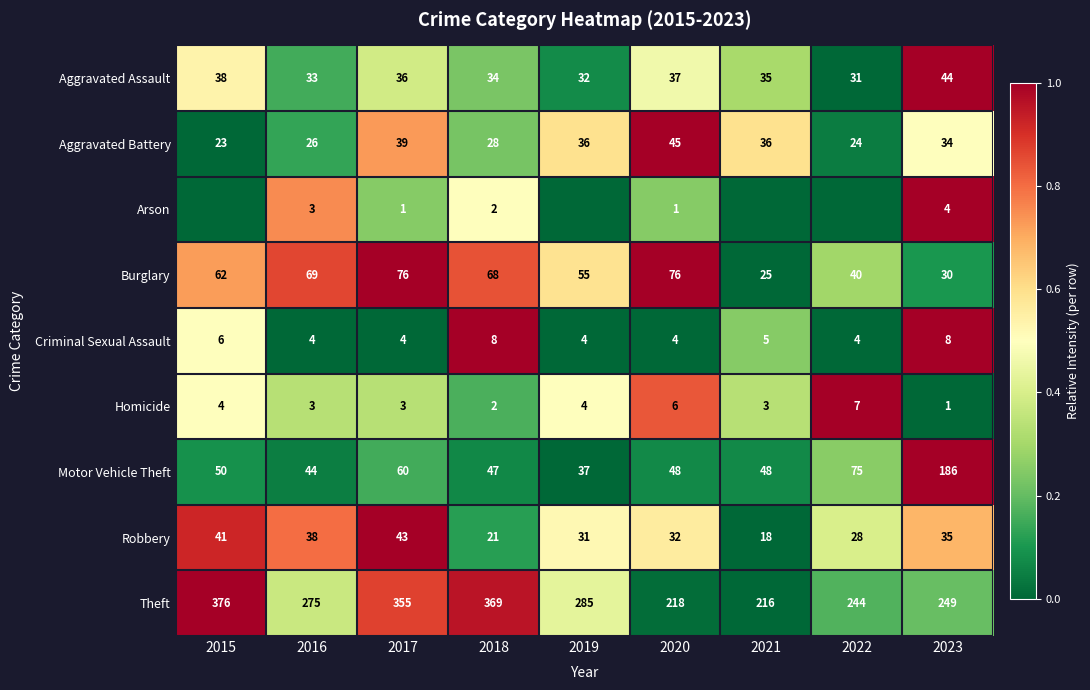

Is the value of Robbery at 2021 greater than the value of Burglary at 2020?

No